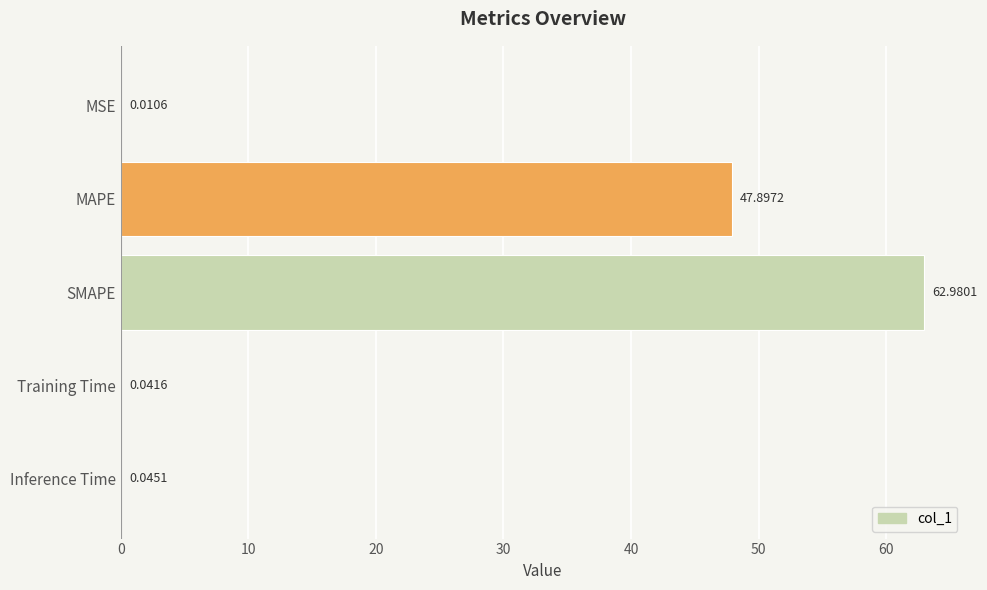

What is the sum of the values at MAPE and MSE?

47.9